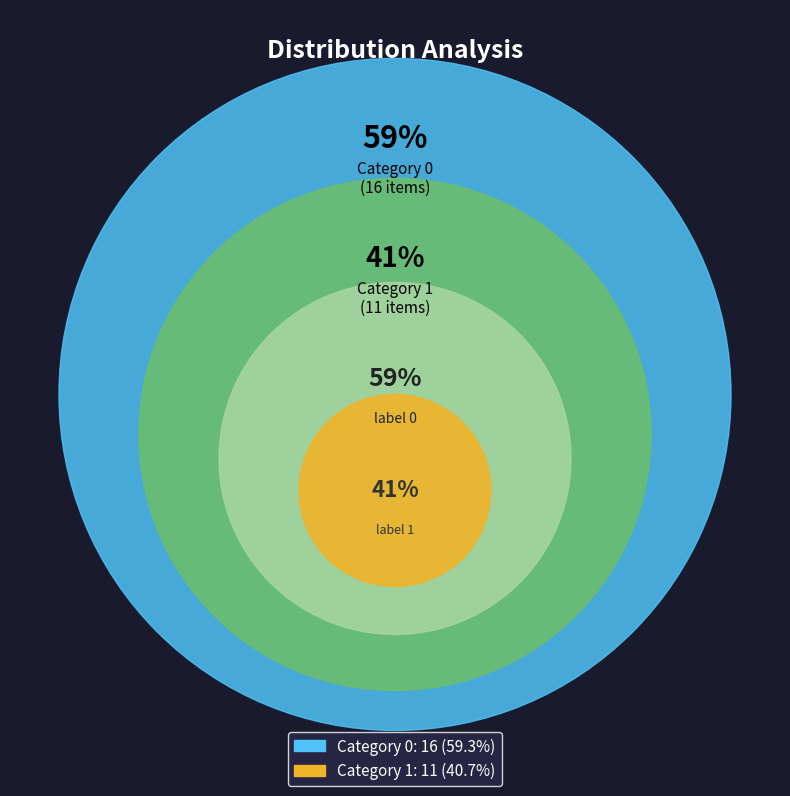

Which category has the smallest portion of the pie?

1